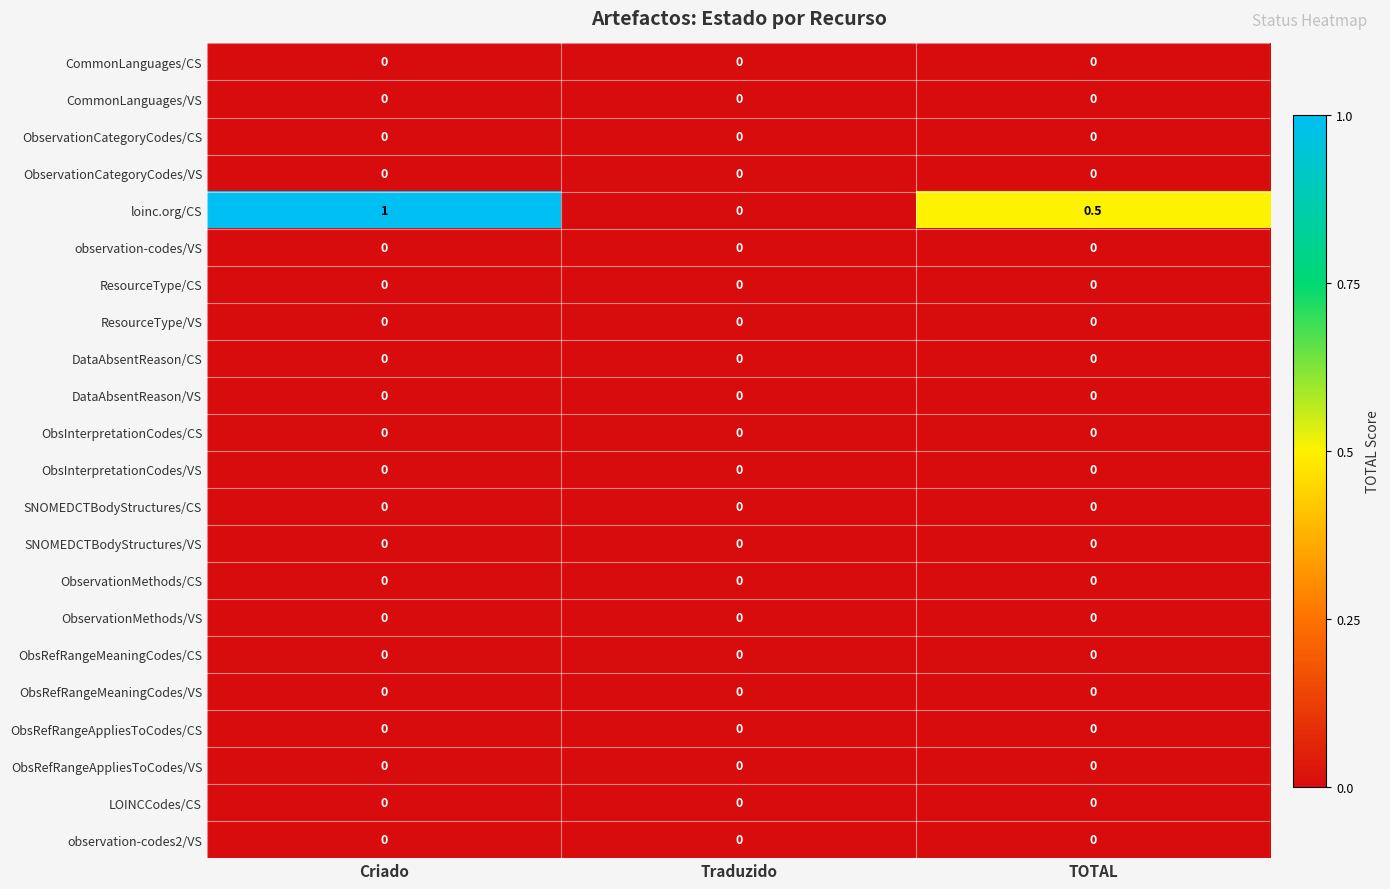

Which series has the largest range (max minus min)?

loinc.org/CS